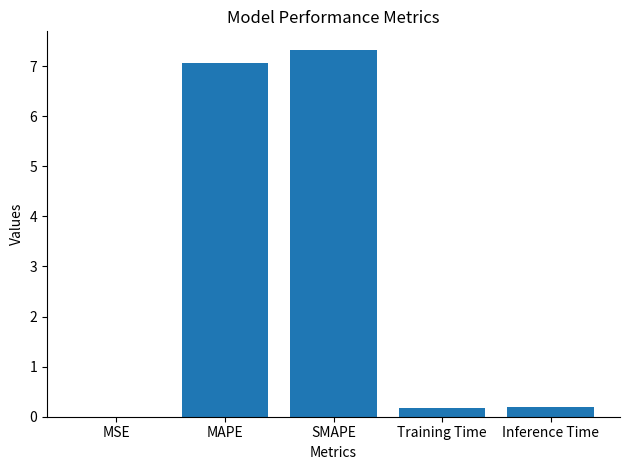

The chart shows a value of 0.2 at Inference Time. True or false?

True